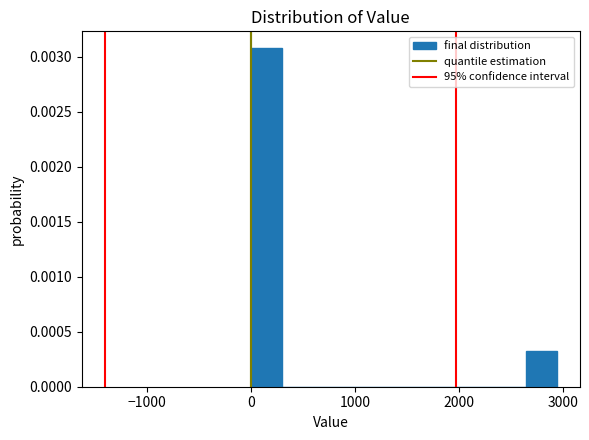

Around what value on the x-axis is the tallest bar? Give the approximate position of its centre, as read against the axis.

100